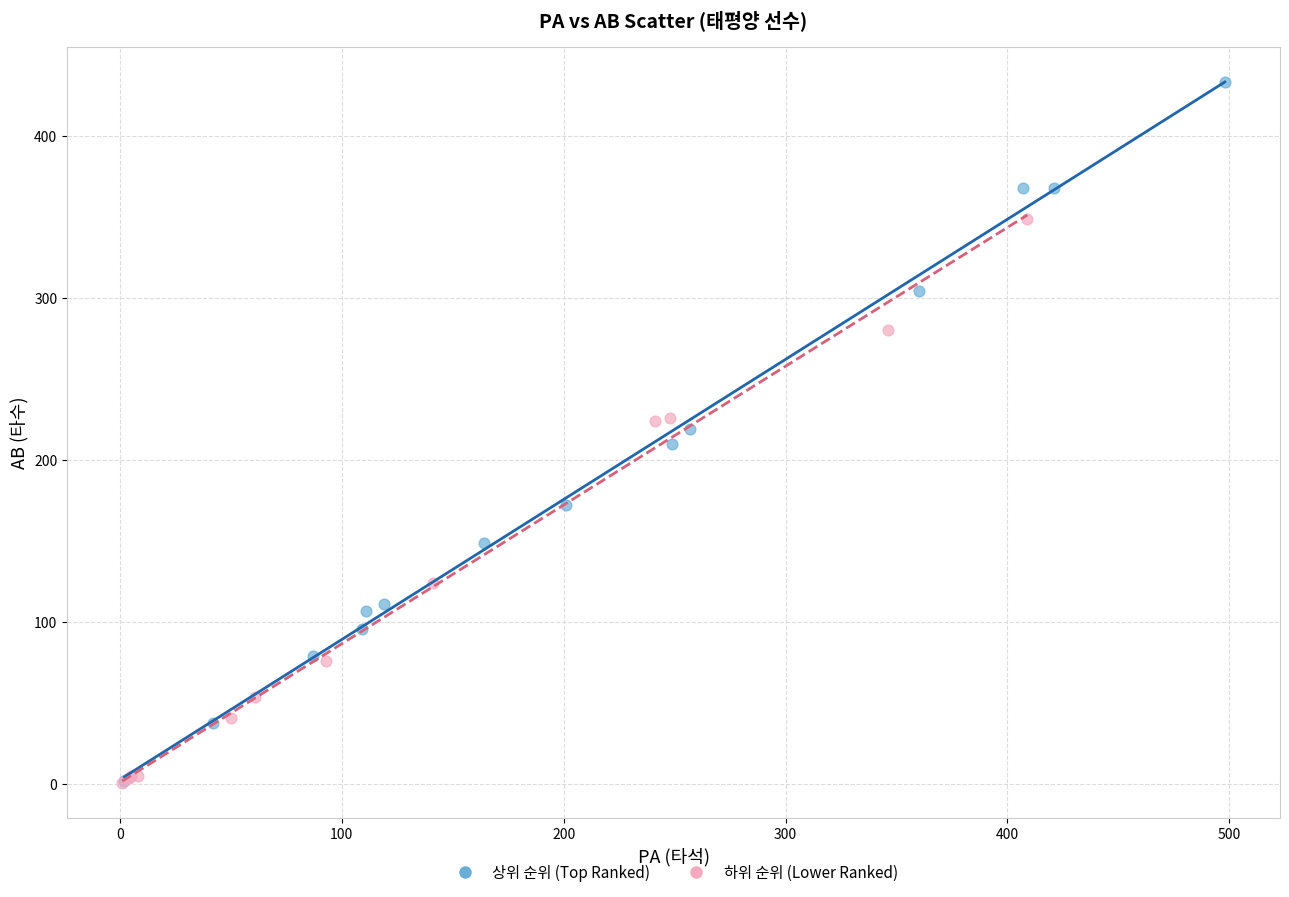

What are all the series names shown in the legend?

상위 순위 (Top Ranked), 하위 순위 (Lower Ranked)